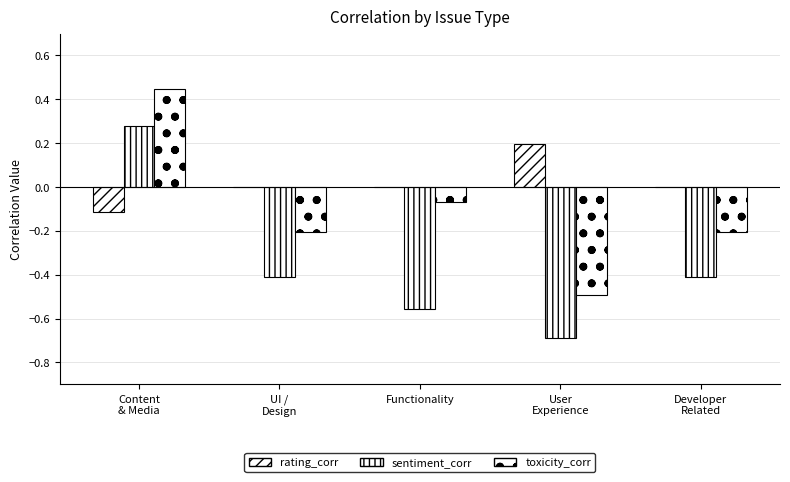

What is the difference between the maximum and second lowest values in the sentiment_corr series?

0.8